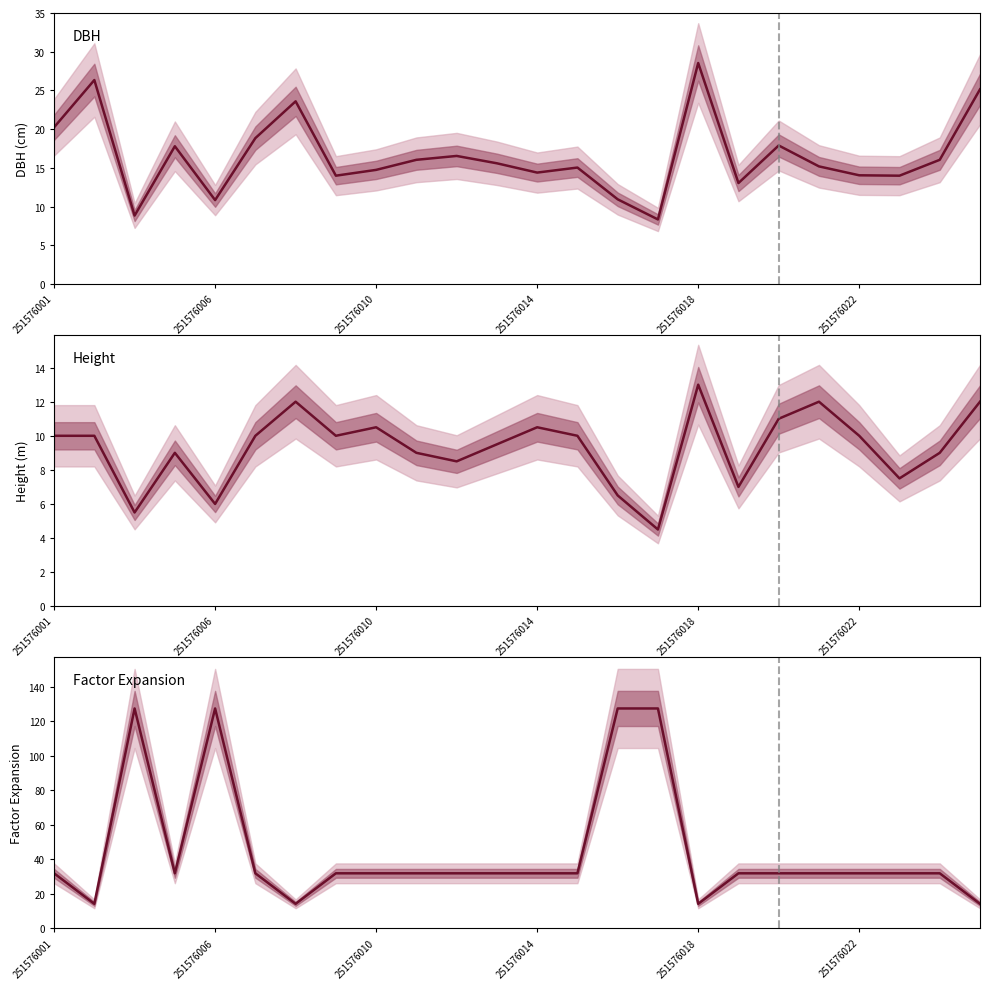

Which series has the widest spread of values?

Factor Expansion